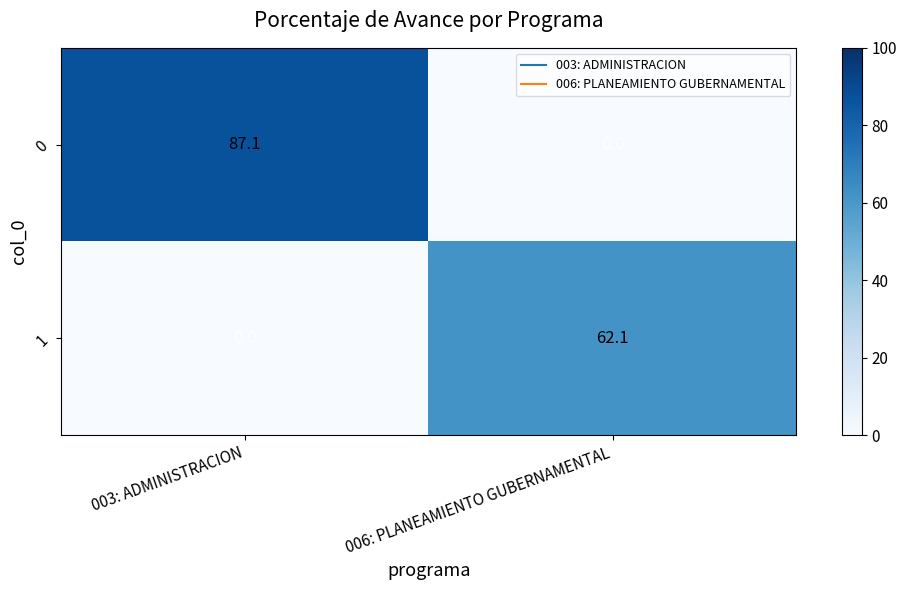

How many data points does each series have?

2